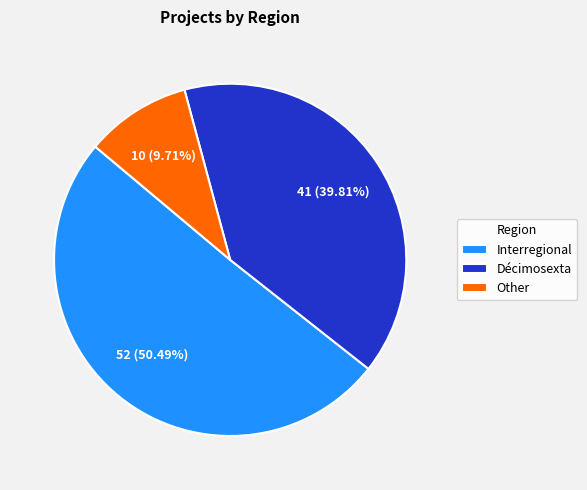

To the nearest percent, what portion does Interregional represent?

50%